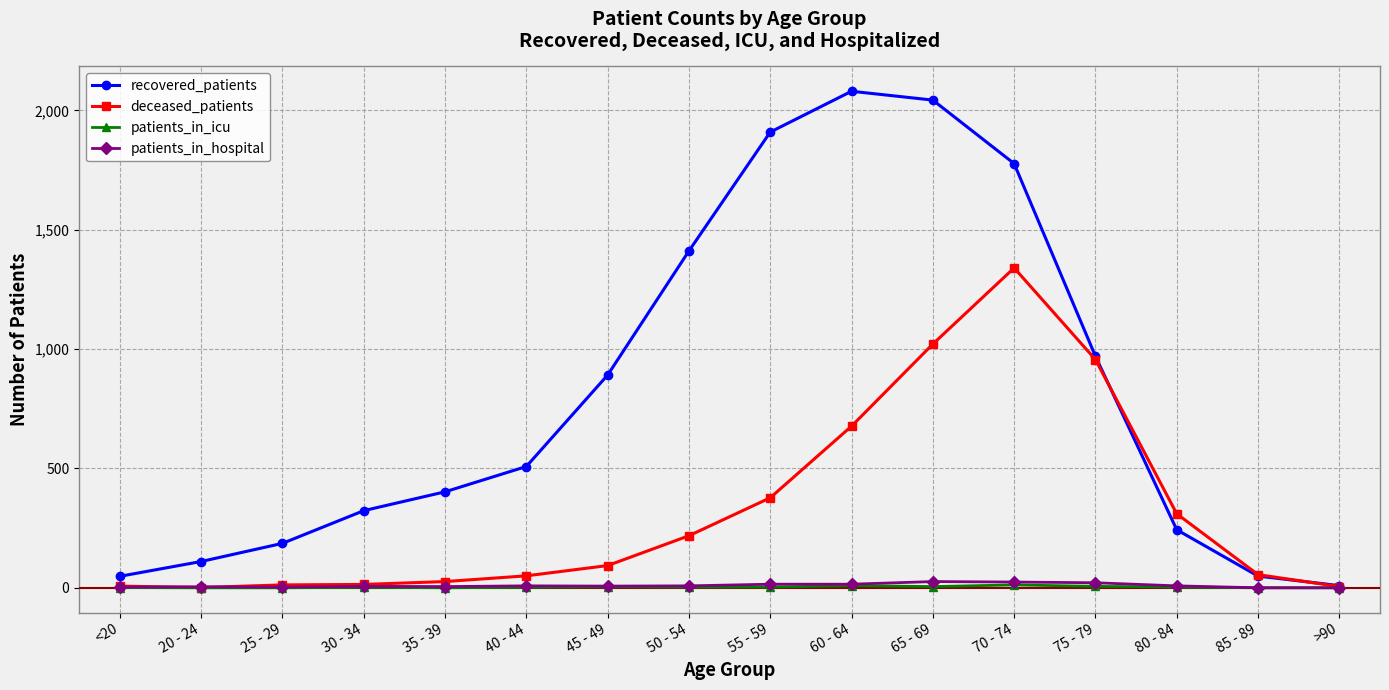

How many lines are shown in the chart?

4